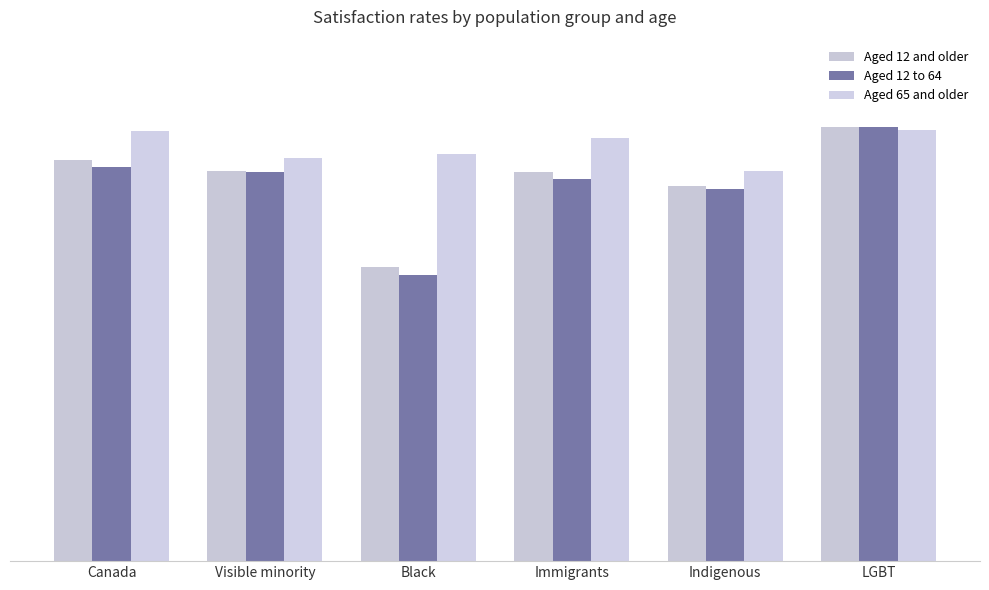

Reading right to left, what are all the values shown in this chart?

Aged 12 and older: 83.3	71.9	74.6	56.4	74.8	76.9
Aged 12 to 64: 83.3	71.4	73.2	54.8	74.6	75.5
Aged 65 and older: 82.6	74.9	81.1	78.1	77.4	82.5